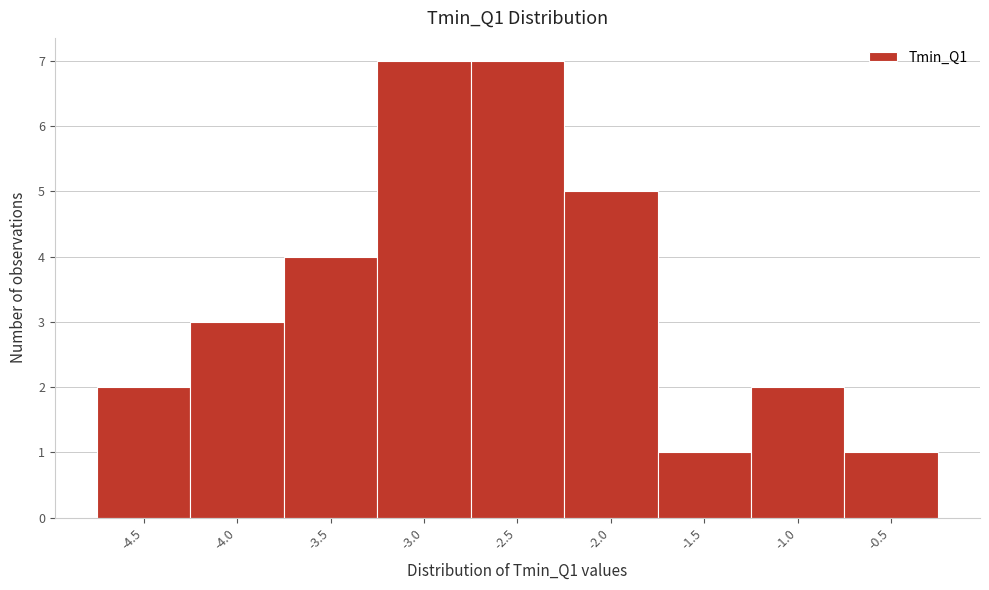

Reading left to right, transcribe all the data shown in this chart.

-4.5=2	-4.0=3	-3.5=4	-3.0=7	-2.5=7	-2.0=5	-1.5=1	-1.0=2	-0.5=1